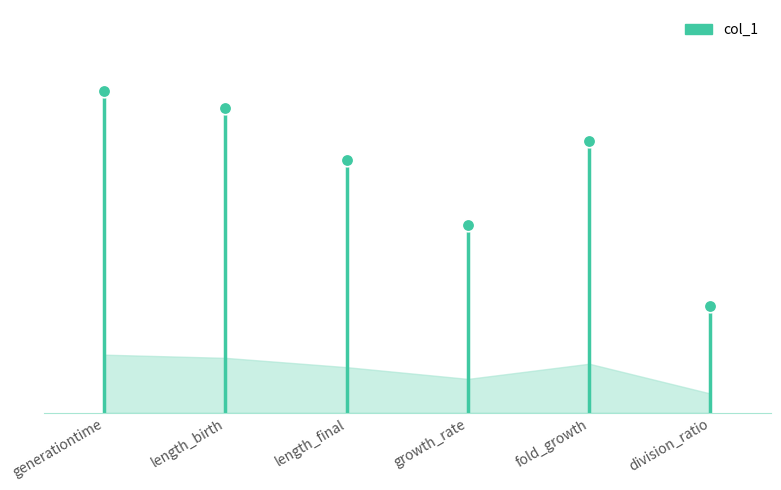

What is the approximate value at division_ratio?

0.1